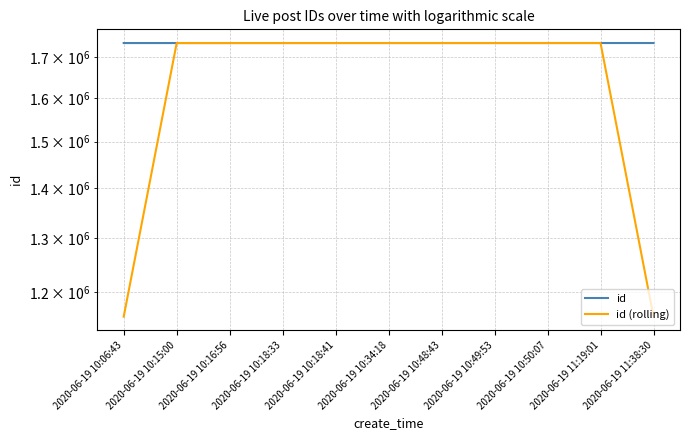

Rank the series by their average value, from lowest to highest.

id (rolling), id